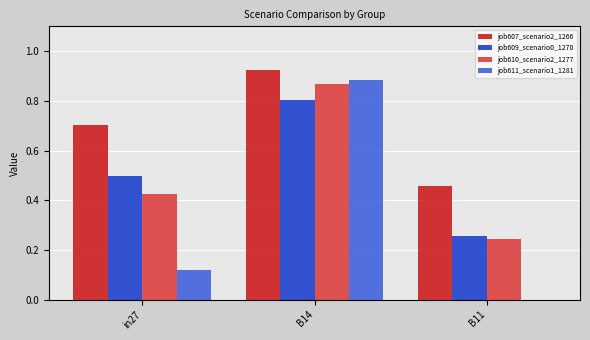

Which series changed the most between B14 and B11?

job611_scenario1_1281